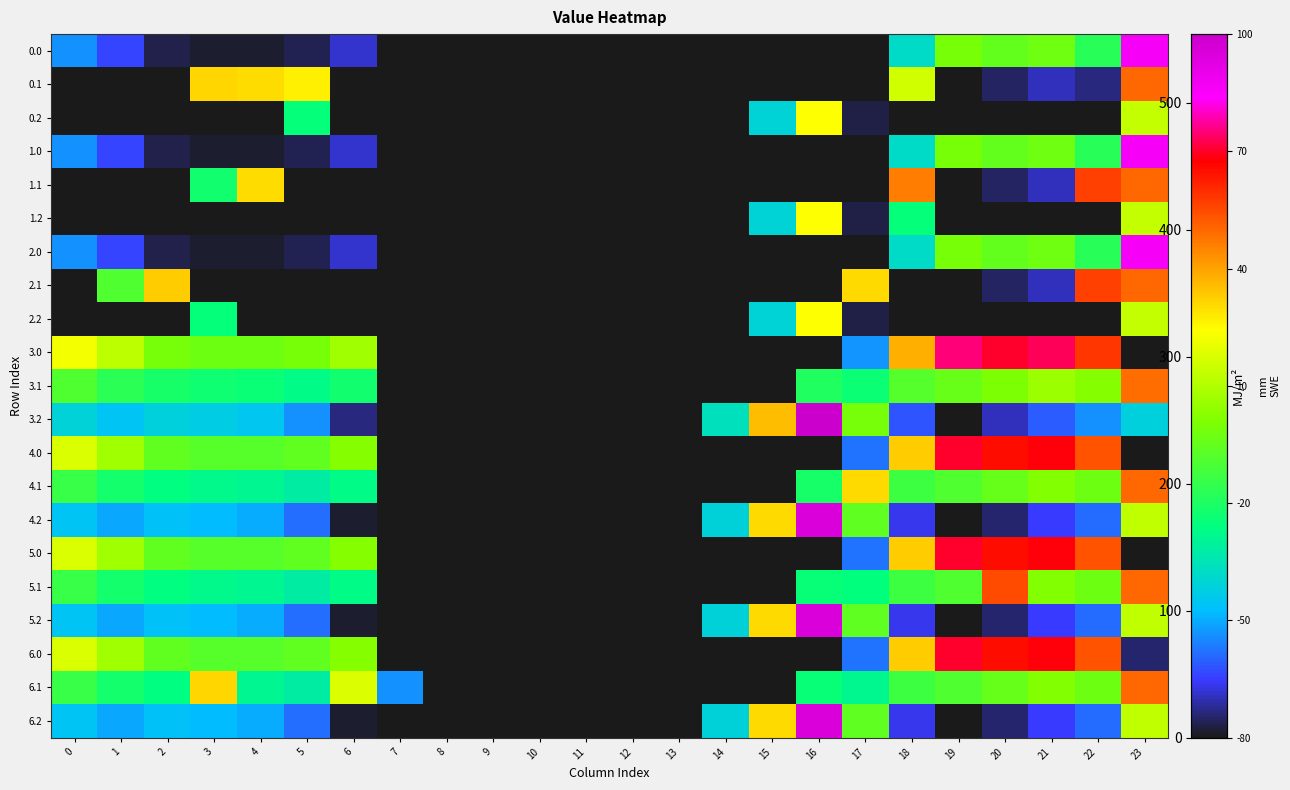

What is the total value across all series at 17?

2421.2